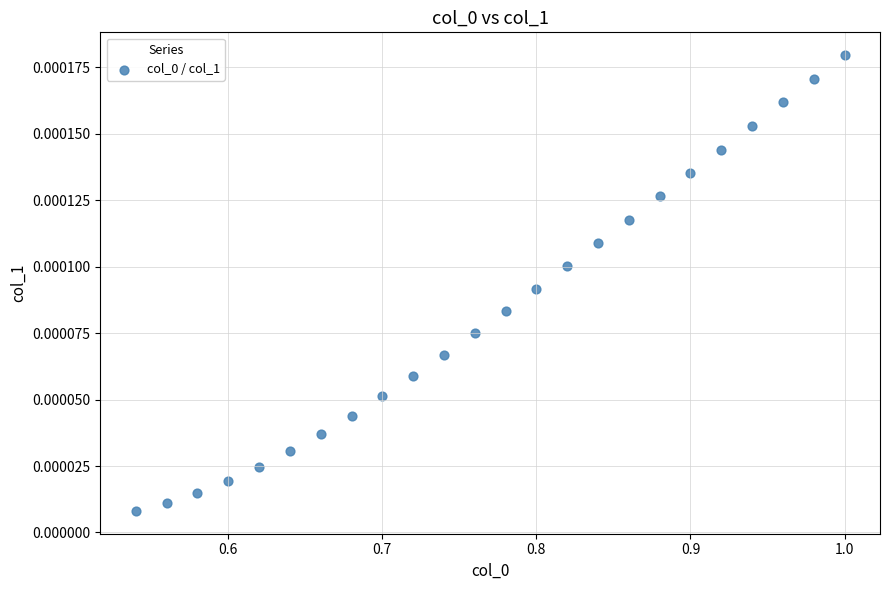

What is the range of X values (max minus min)?

0.5